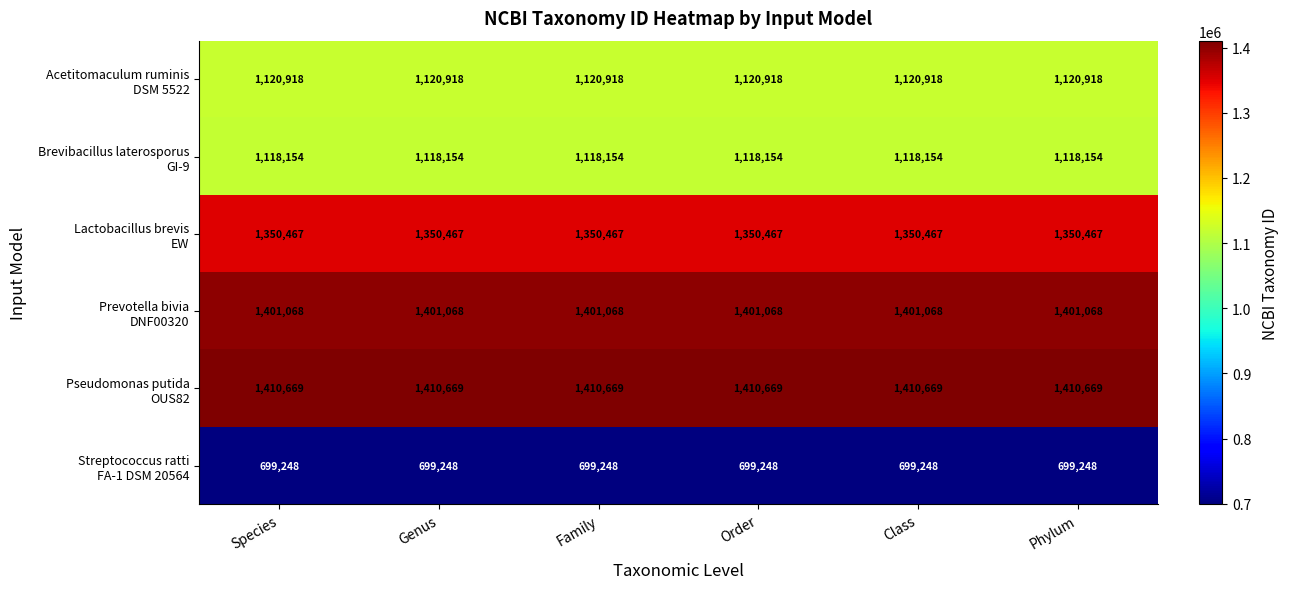

At how many categories does at least one series exceed 1087712?

6